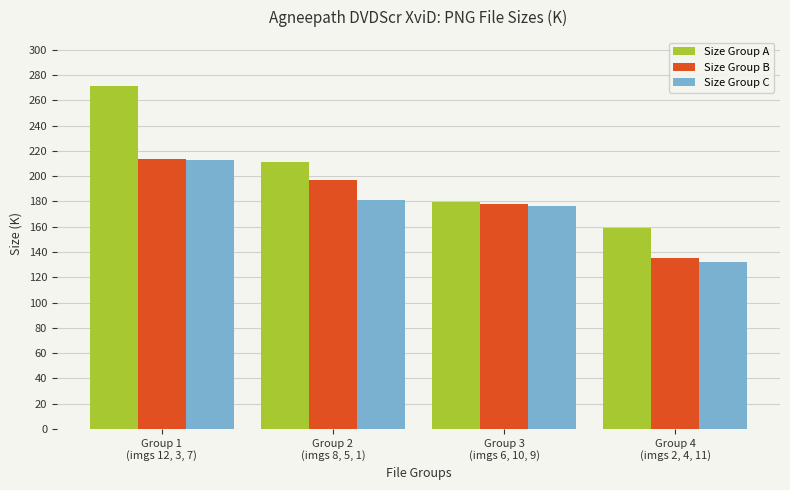

How many categories are shown in the chart?

4